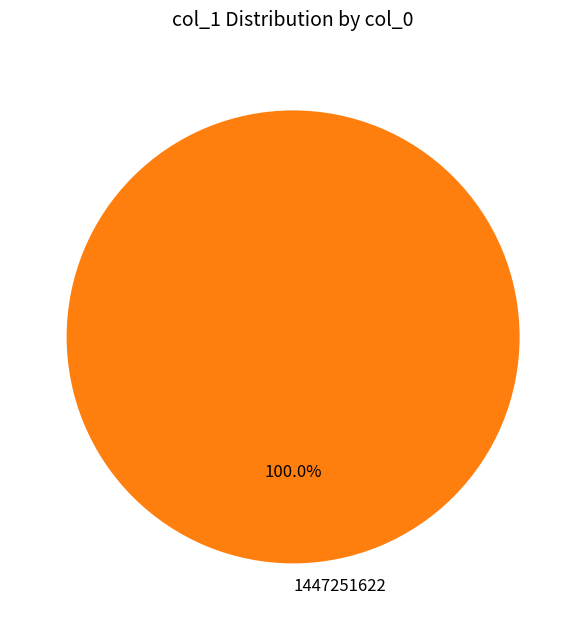

Which category accounts for the majority?

1447251622